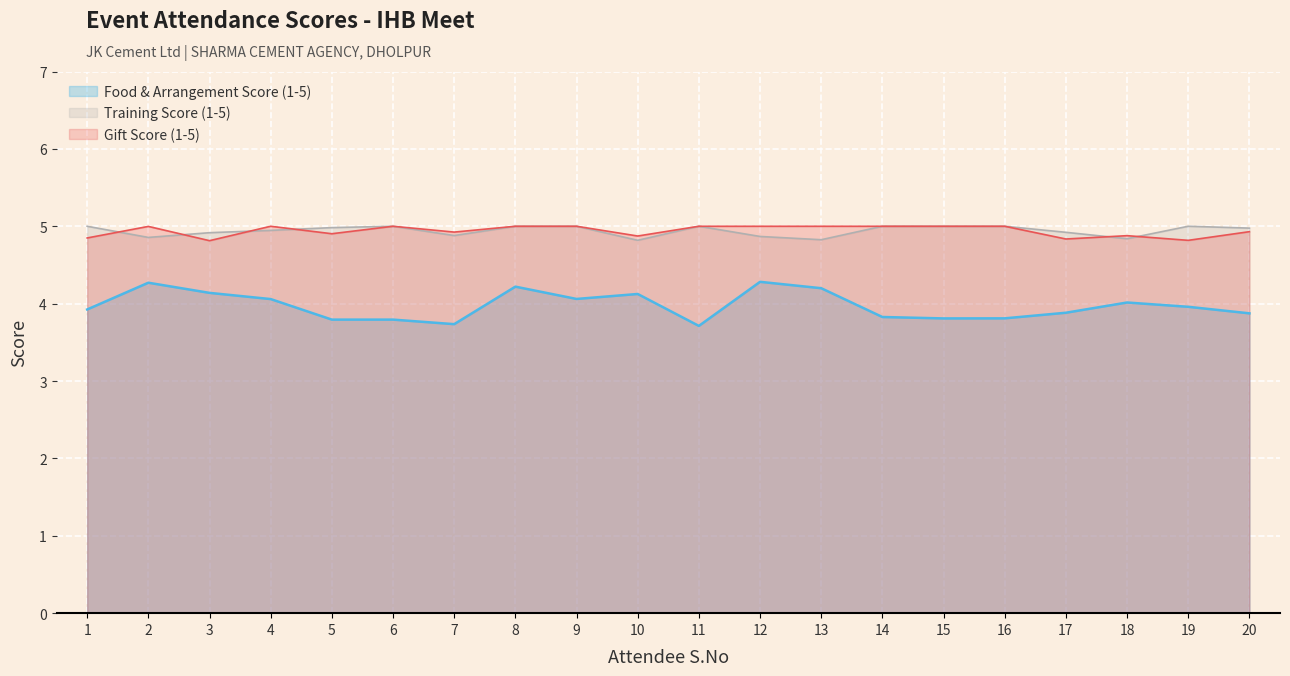

Rank the series at 6 from highest to lowest value.

Training Score (1-5), Gift Score (1-5), Food & Arrangement Score (1-5)